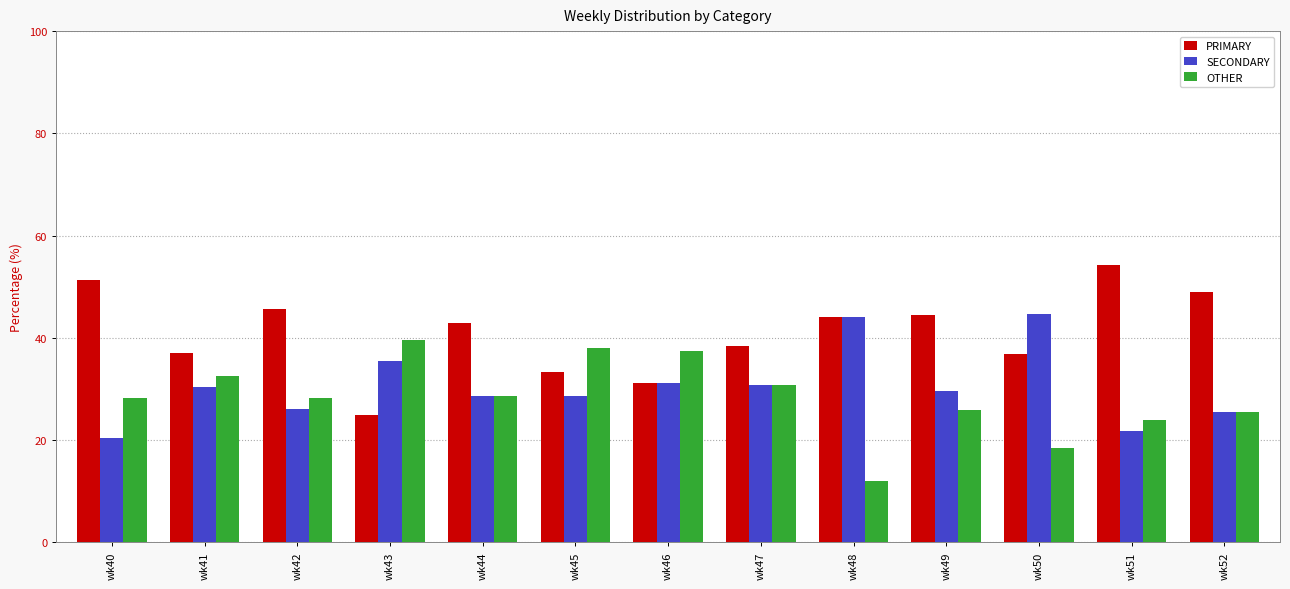

At how many categories does at least one series exceed 32?

13